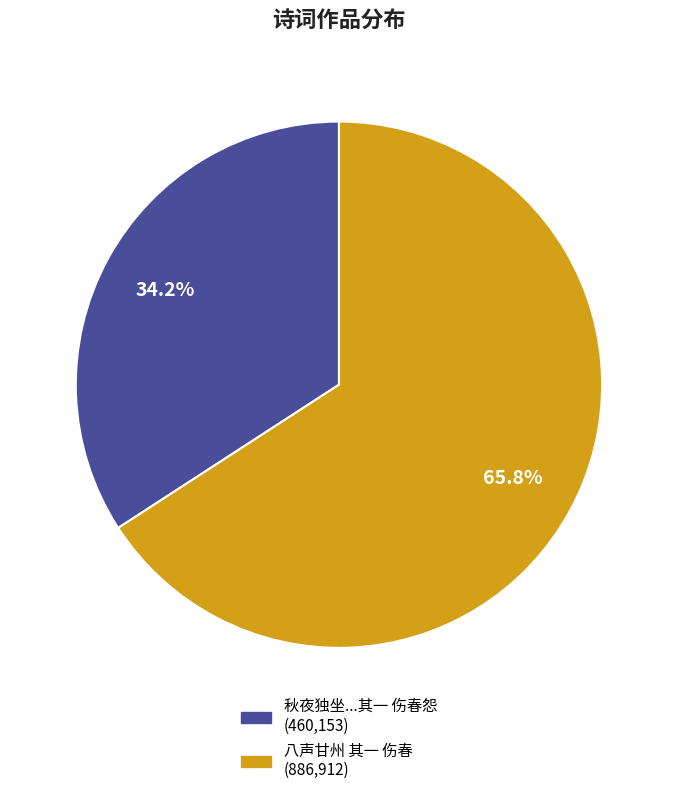

Is there any slice that represents more than half of the pie?

Yes